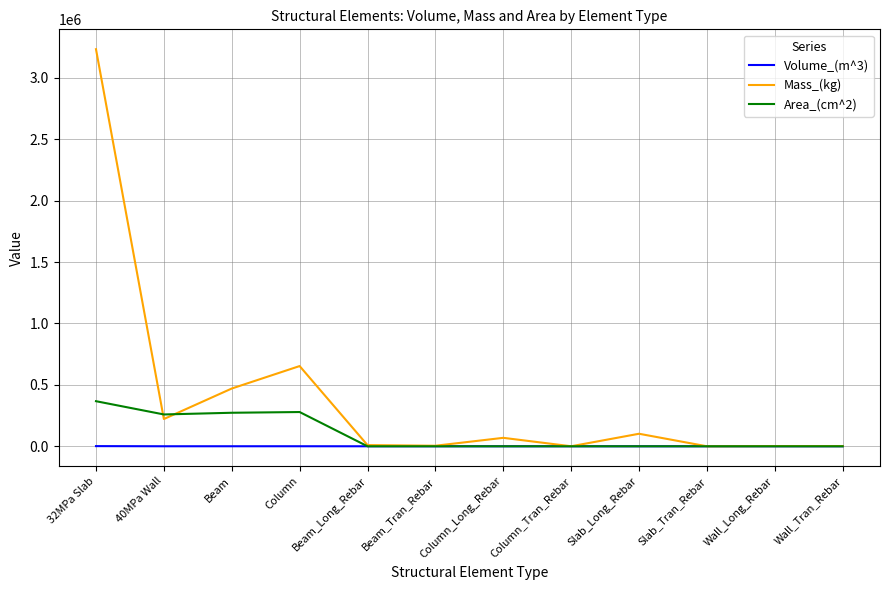

At which category is the sum across all series the highest?

32MPa Slab